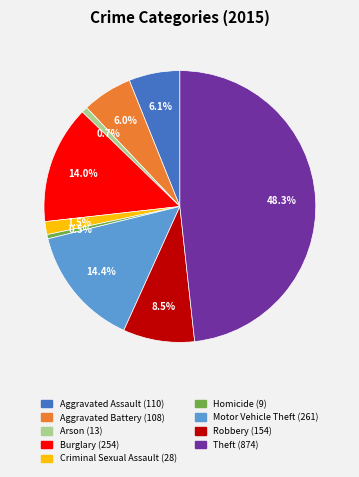

Is Criminal Sexual Assault the majority of the pie?

No